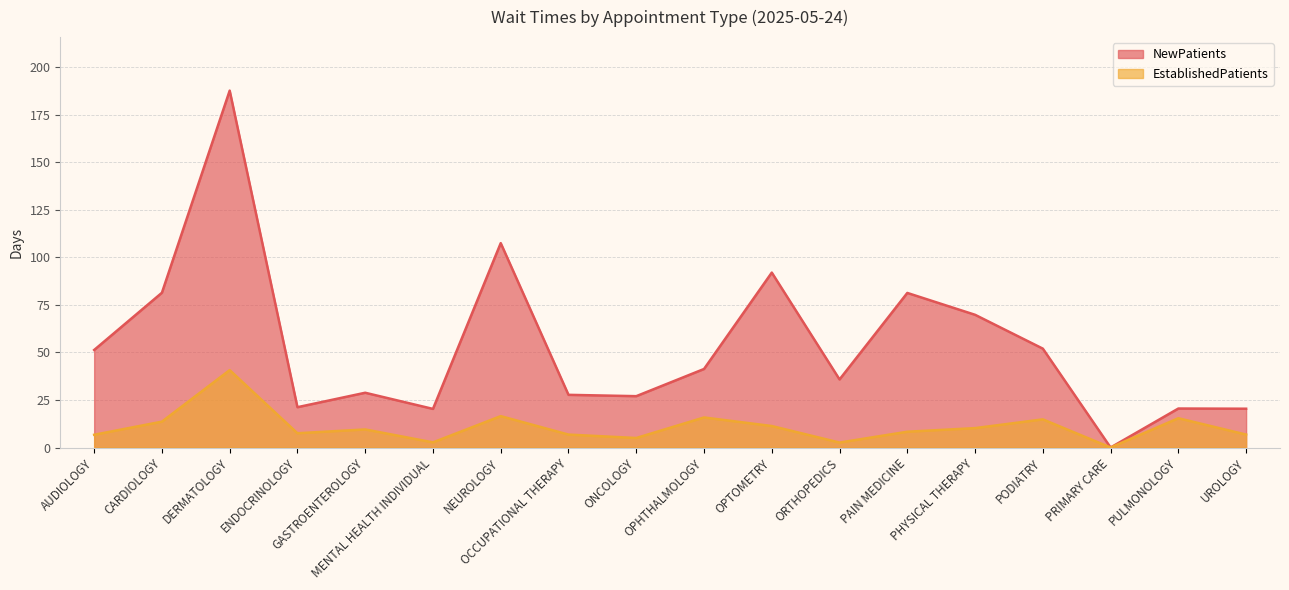

Reading left to right, extract all data points from this chart.

NewPatients: AUDIOLOGY=51.3	CARDIOLOGY=81.4	DERMATOLOGY=187.7	ENDOCRINOLOGY=21.2	GASTROENTEROLOGY=28.8	MENTAL HEALTH INDIVIDUAL=20.3	NEUROLOGY=107.5	OCCUPATIONAL THERAPY=27.7	ONCOLOGY=27.0	OPHTHALMOLOGY=41.3	OPTOMETRY=92.0	ORTHOPEDICS=35.8	PAIN MEDICINE=81.3	PHYSICAL THERAPY=69.8	PODIATRY=52.0	PRIMARY CARE=0.0	PULMONOLOGY=20.5	UROLOGY=20.4
EstablishedPatients: AUDIOLOGY=6.7	CARDIOLOGY=13.6	DERMATOLOGY=40.7	ENDOCRINOLOGY=7.5	GASTROENTEROLOGY=9.5	MENTAL HEALTH INDIVIDUAL=2.7	NEUROLOGY=16.5	OCCUPATIONAL THERAPY=6.8	ONCOLOGY=5.0	OPHTHALMOLOGY=15.8	OPTOMETRY=11.3	ORTHOPEDICS=2.6	PAIN MEDICINE=8.3	PHYSICAL THERAPY=10.2	PODIATRY=14.8	PRIMARY CARE=0.0	PULMONOLOGY=15.4	UROLOGY=6.8